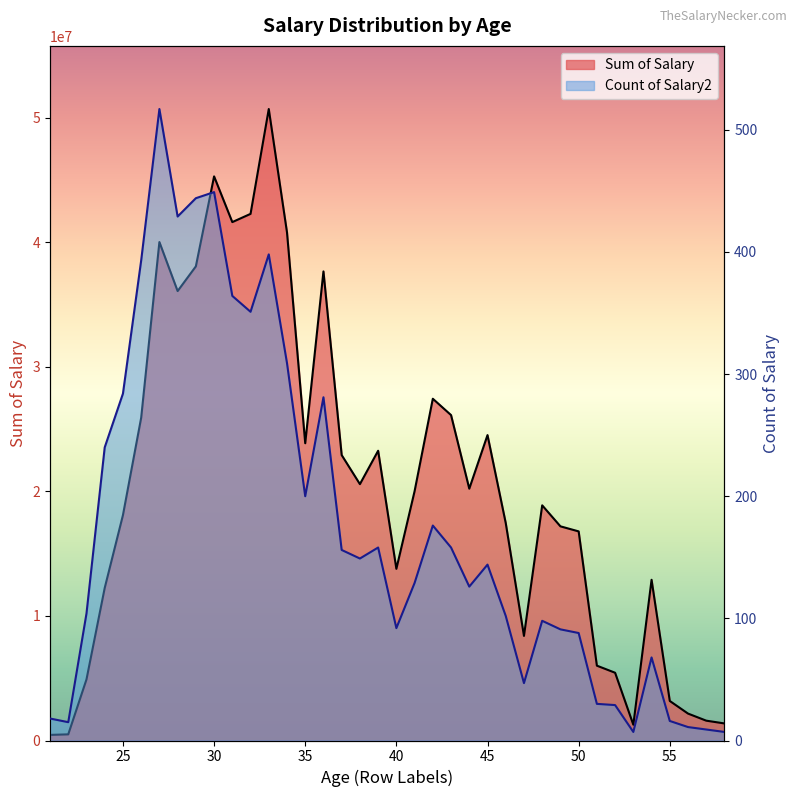

The value of Count of Salary2 at 22 is 20. True or false?

False